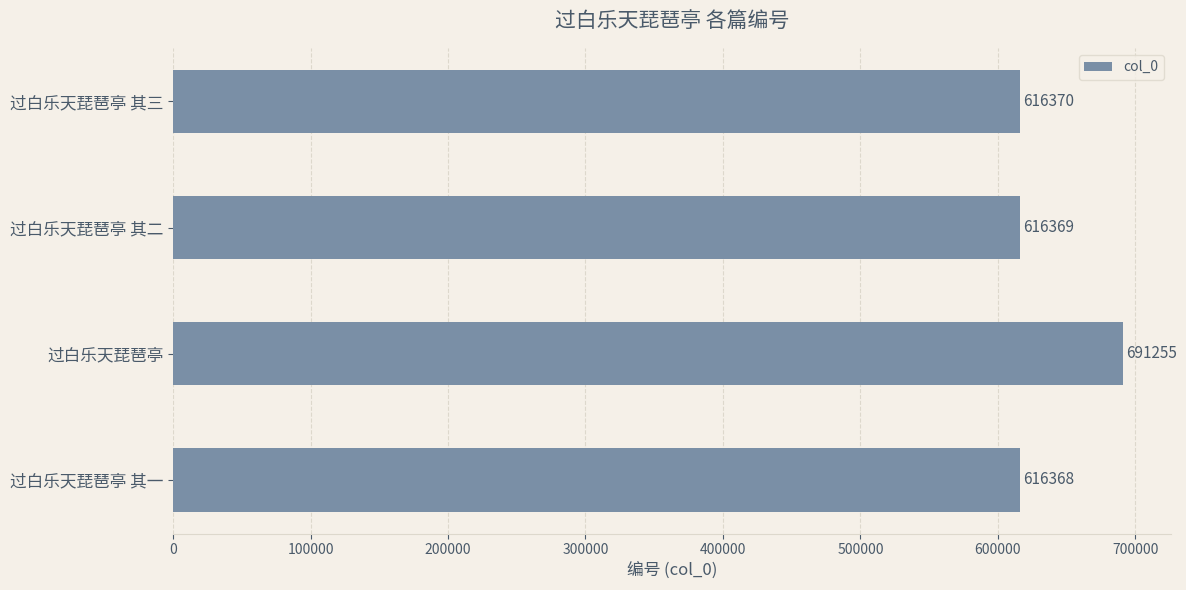

Reading bottom to top, extract all data points from this chart.

616368	691255	616369	616370